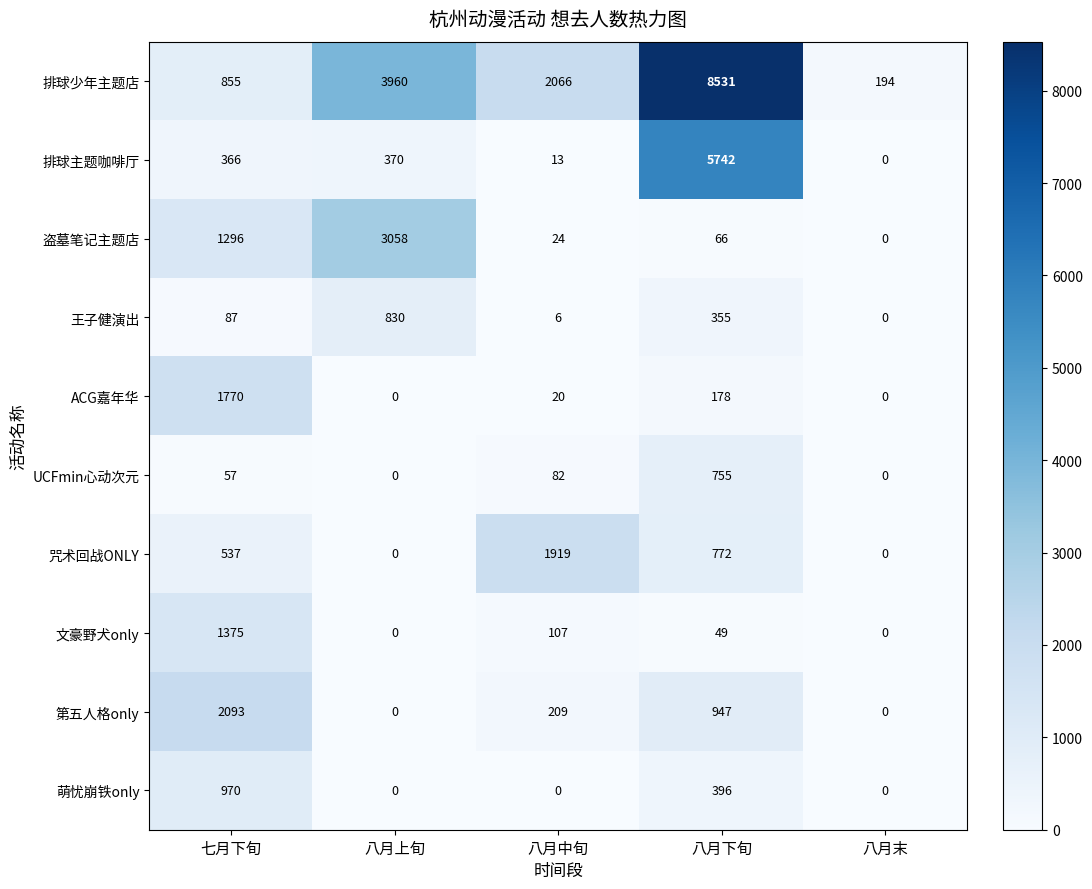

The ACG嘉年华 series shows -720 at 八月末. True or false?

False